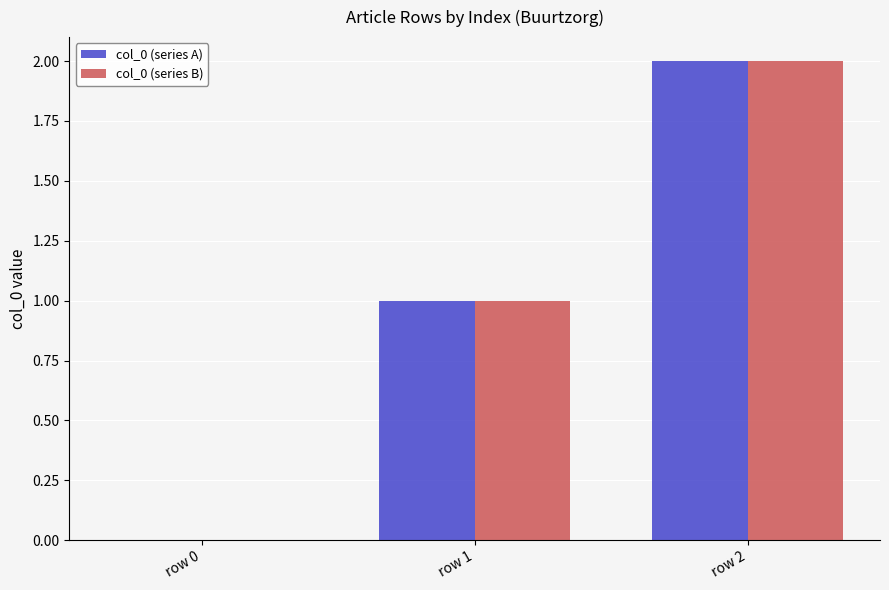

The value of col_0 (series B) at row 0 is 0. True or false?

True